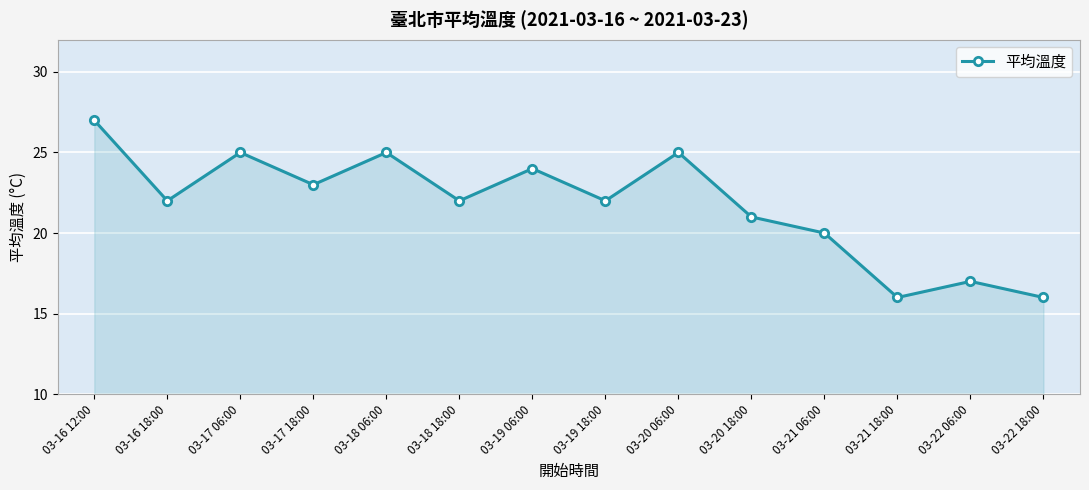

At which label is the value closest to 21?

03-20 18:00